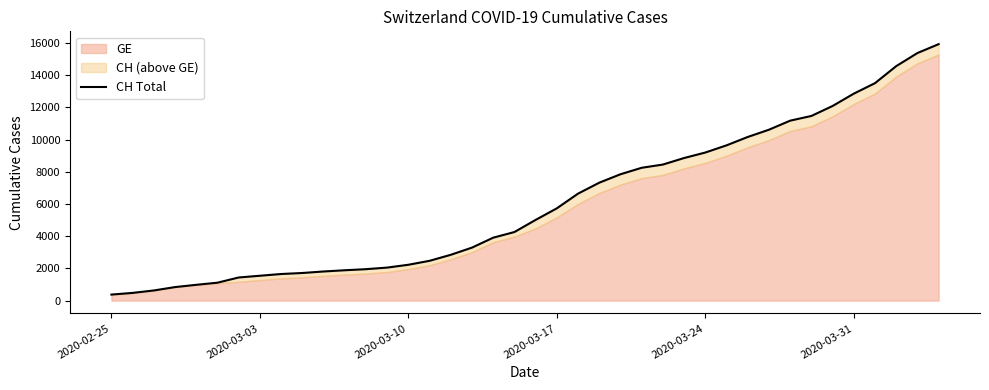

What is the sum of all values?

242133